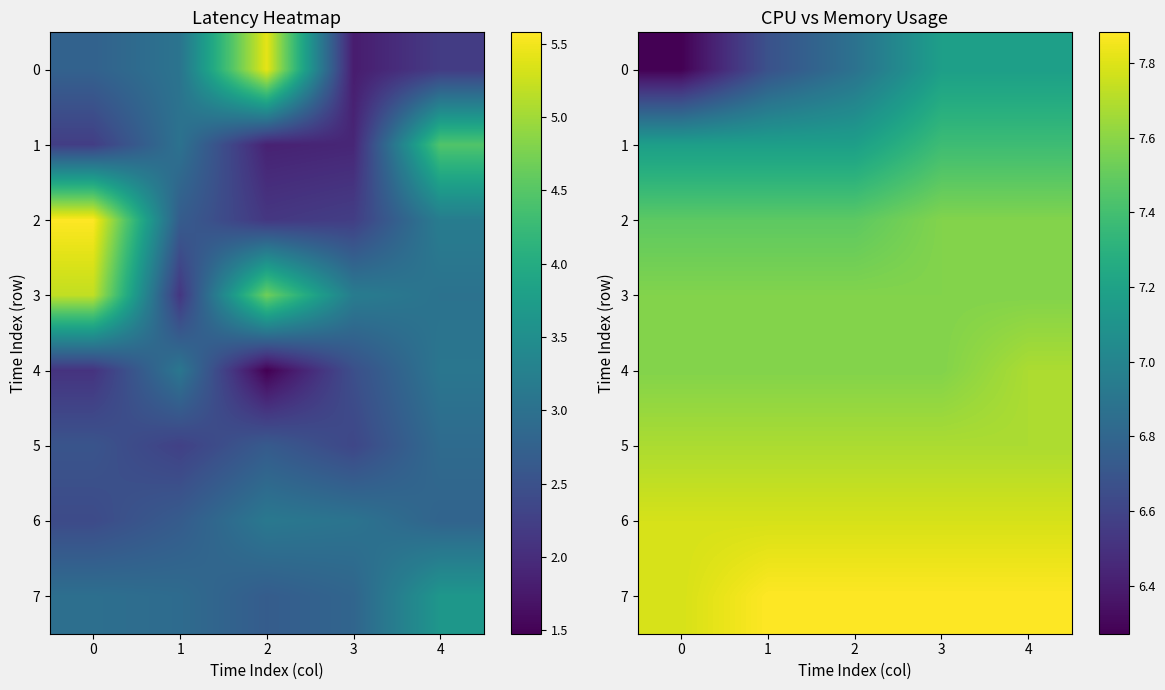

Read the 5 value at 2.

7.7